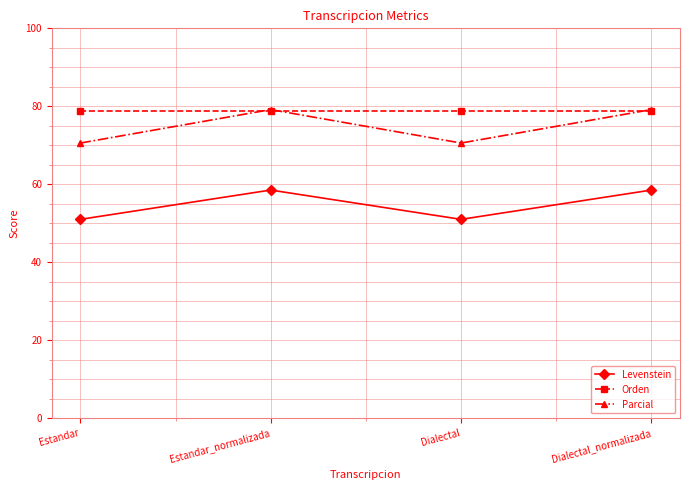

True or false: Levenstein and Orden intersect in this chart.

False